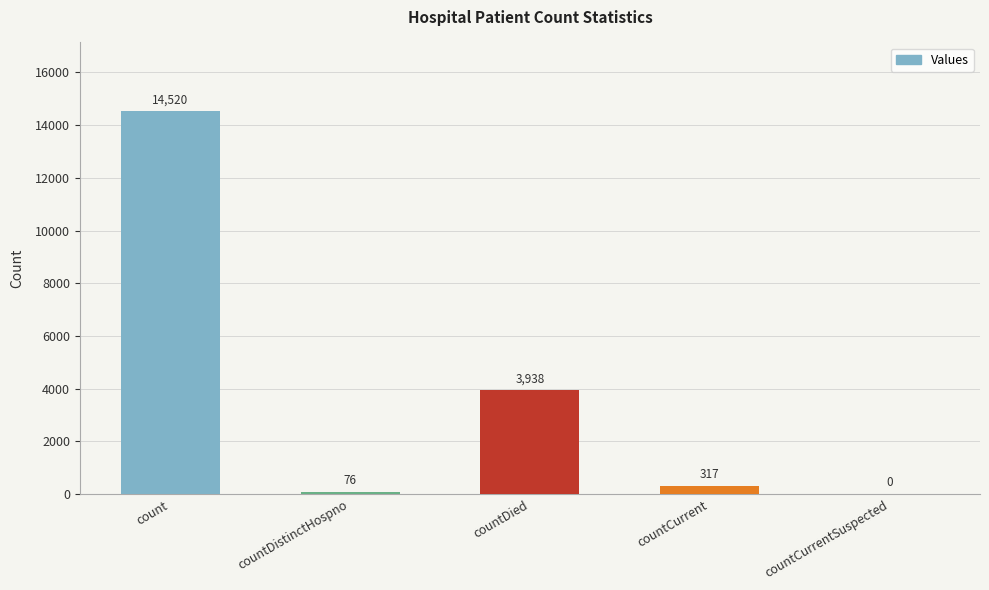

What is the sum of the values at countCurrentSuspected and countCurrent?

317